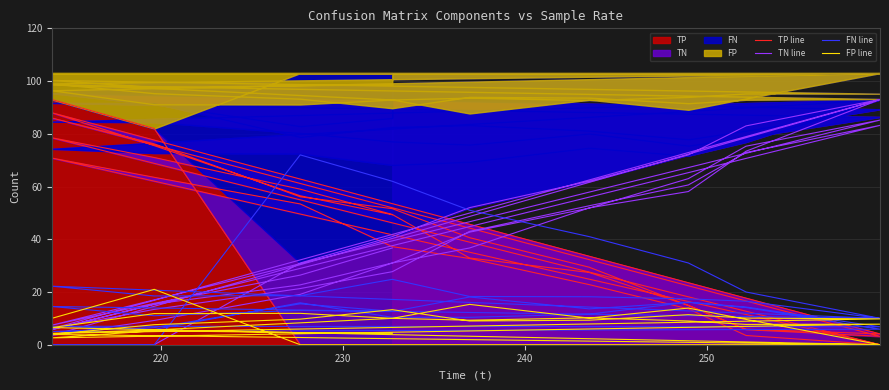

Which series has the largest range (max minus min)?

TP line